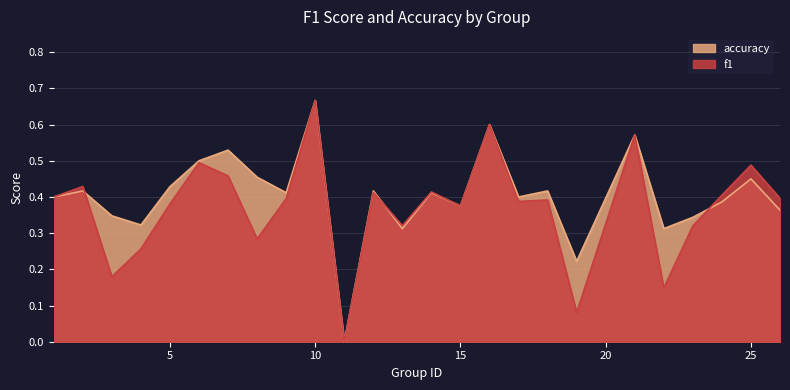

After their last crossing, which series has the higher values: f1 or accuracy?

f1